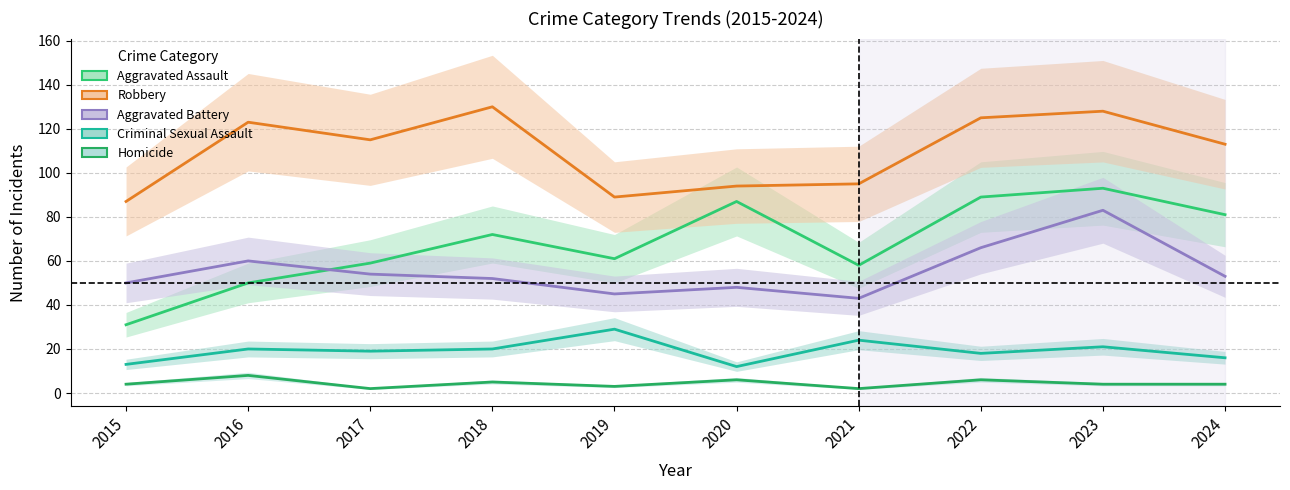

What is the sum of the Robbery values at 2020 and 2019?

183